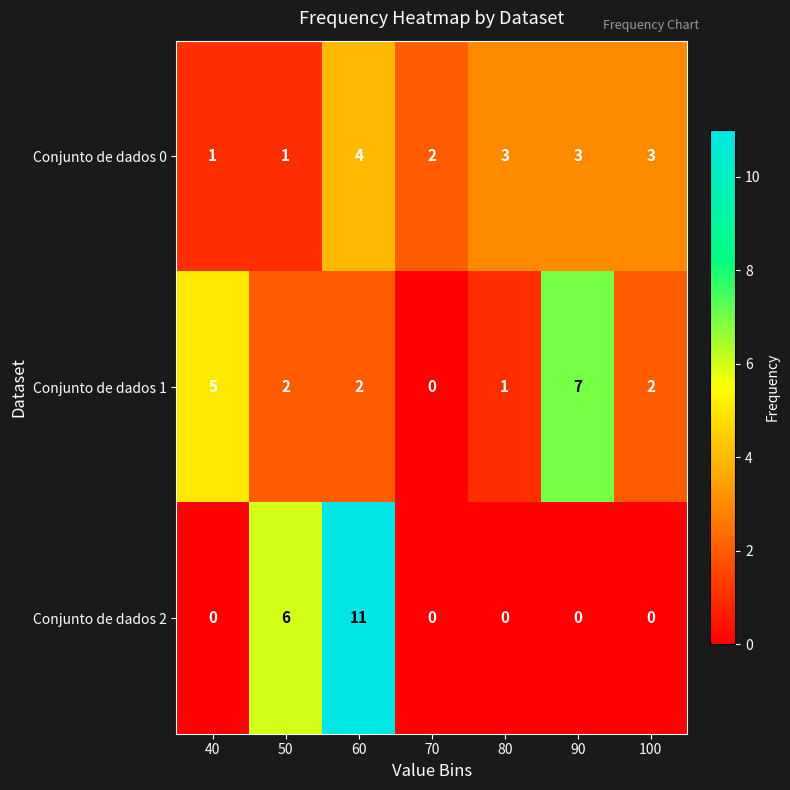

Reading right to left, what are all the values shown in this chart?

Conjunto de dados 0: 100=3	90=3	80=3	70=2	60=4	50=1	40=1
Conjunto de dados 1: 100=2	90=7	80=1	70=0	60=2	50=2	40=5
Conjunto de dados 2: 100=0	90=0	80=0	70=0	60=11	50=6	40=0